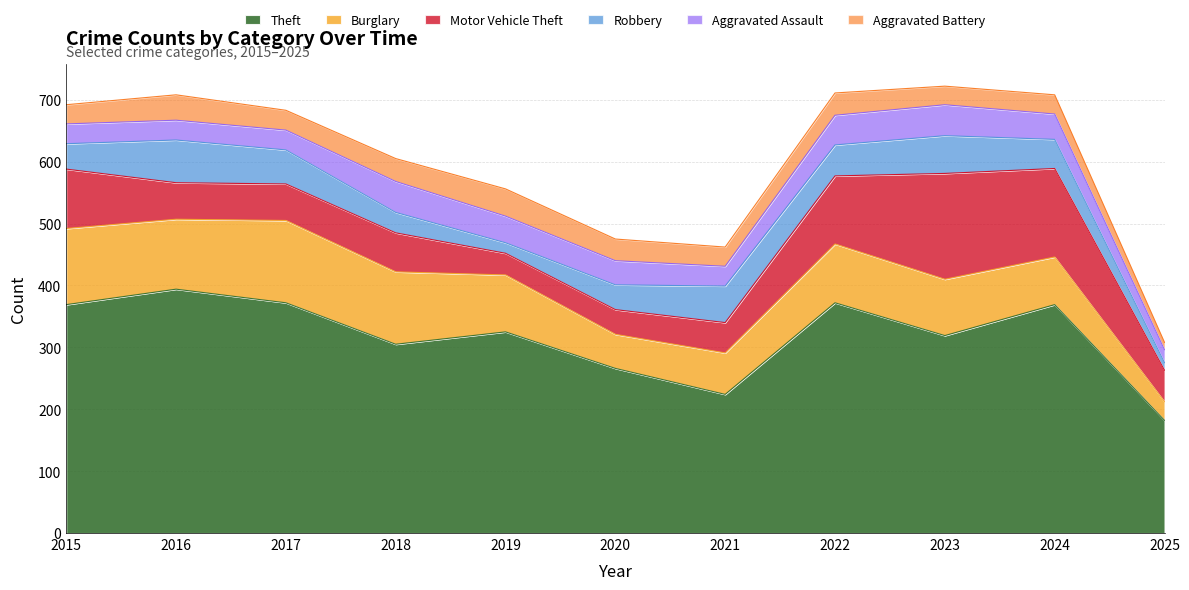

What are all the series names shown in the legend?

Theft, Burglary, Motor Vehicle Theft, Robbery, Aggravated Assault, Aggravated Battery